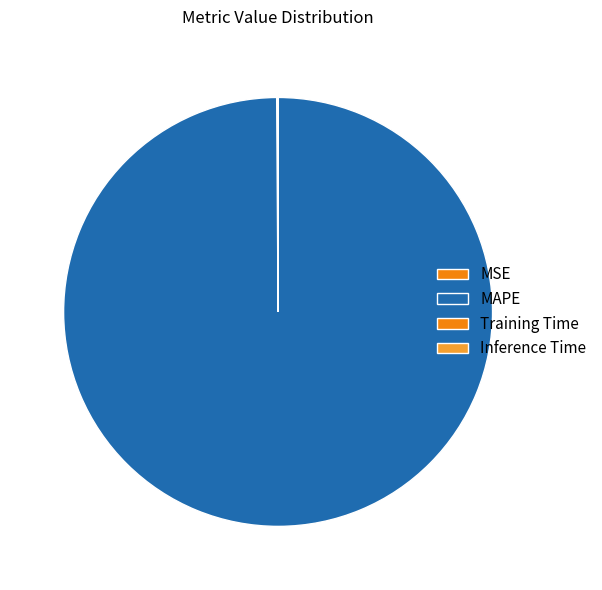

How many slices are in this pie chart?

4